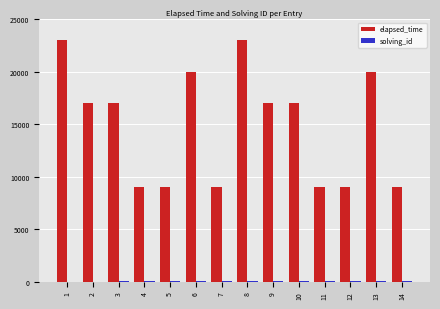

How many groups of bars are there?

14